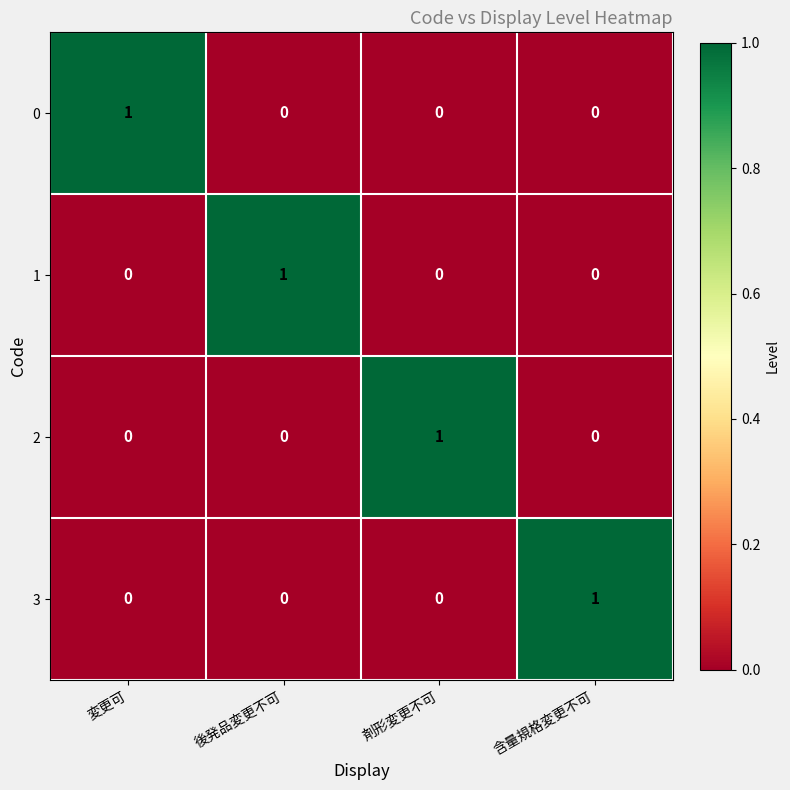

Is the value of 3 at 剤形変更不可 greater than the value of 2 at 剤形変更不可?

No